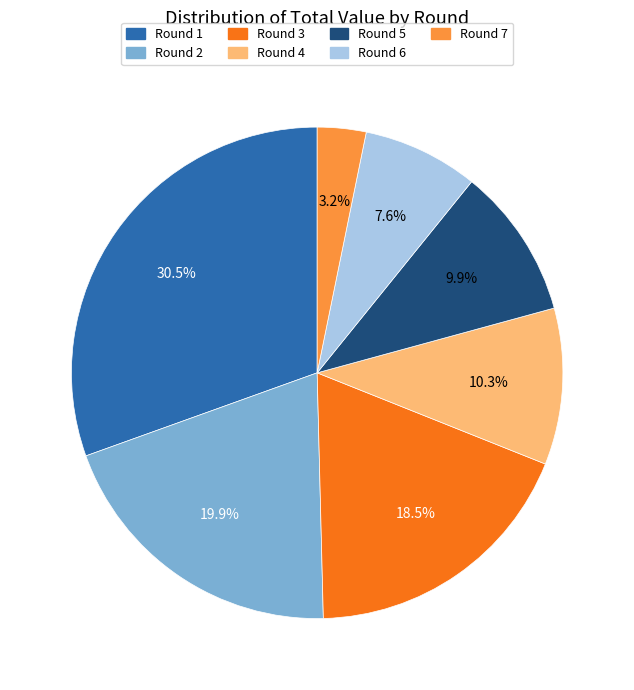

True or false: Round 5 accounts for 16% of the total.

False